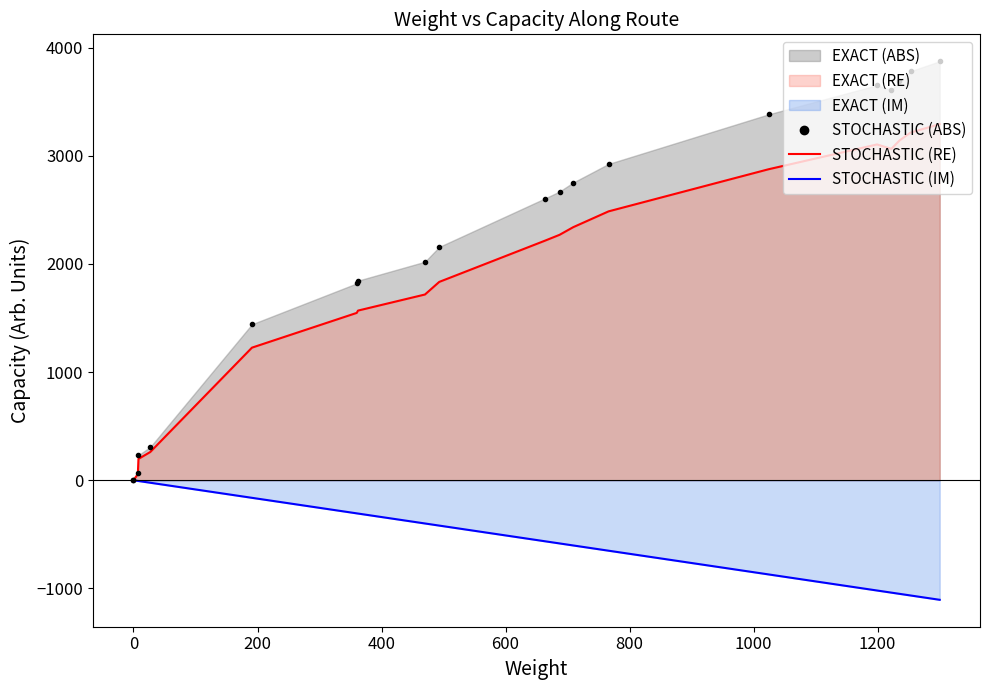

True or false: STOCHASTIC (ABS) and STOCHASTIC (IM) cross at least once.

False